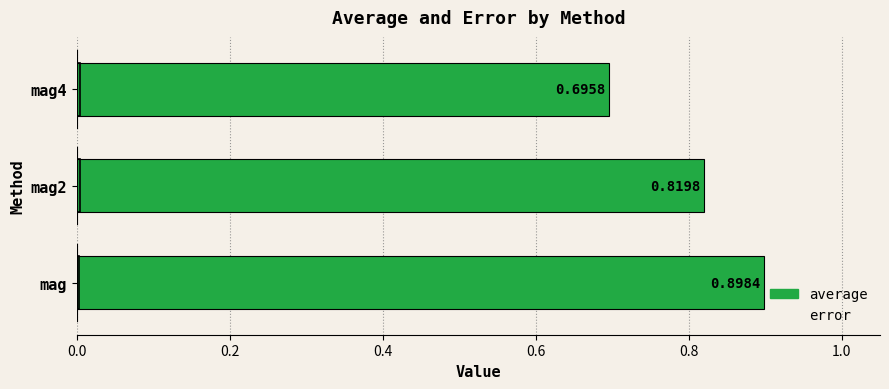

Reading left to right, transcribe all the data shown in this chart.

average: 0.9	0.8	0.7
error: 0.0	0.0	0.0